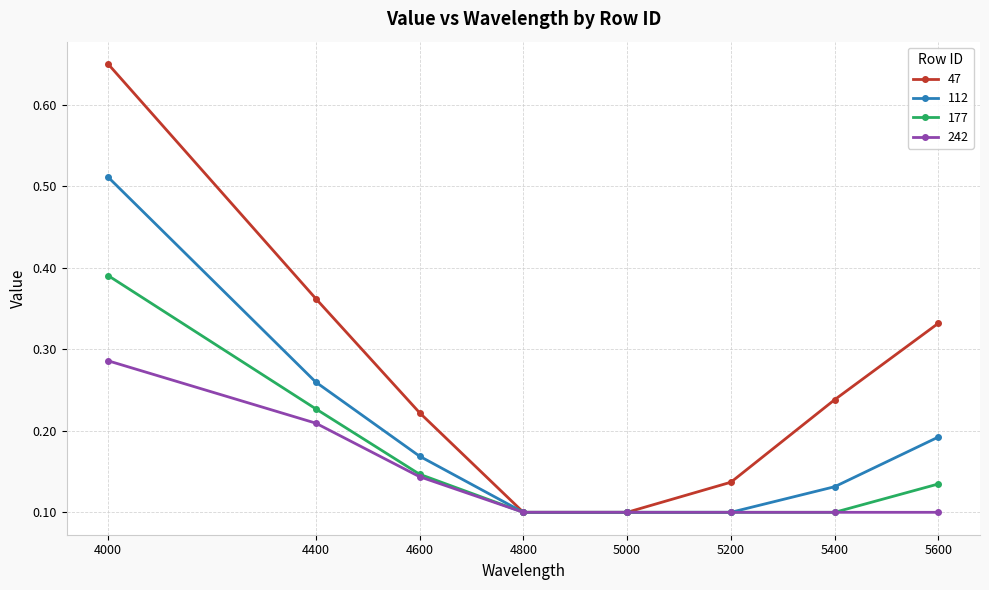

The 177 series shows 0.2 at 4000. True or false?

False